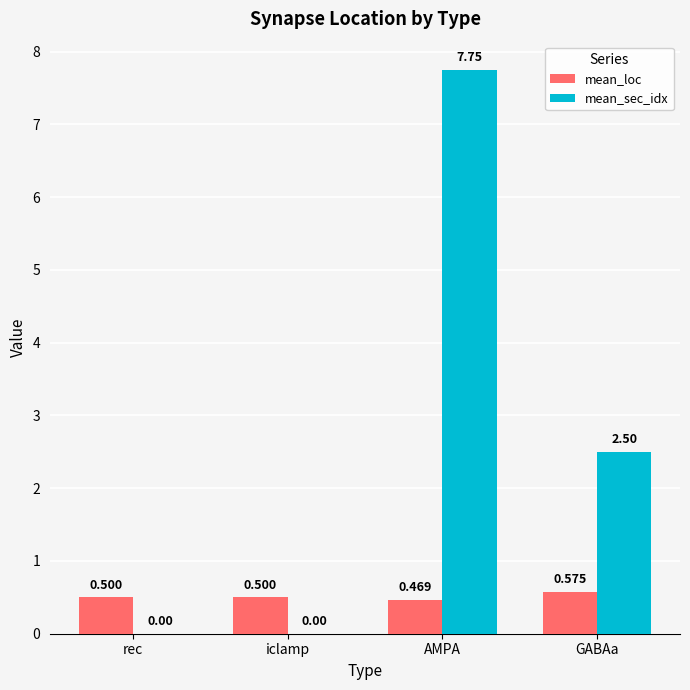

Which series changed the most between iclamp and GABAa?

mean_sec_idx